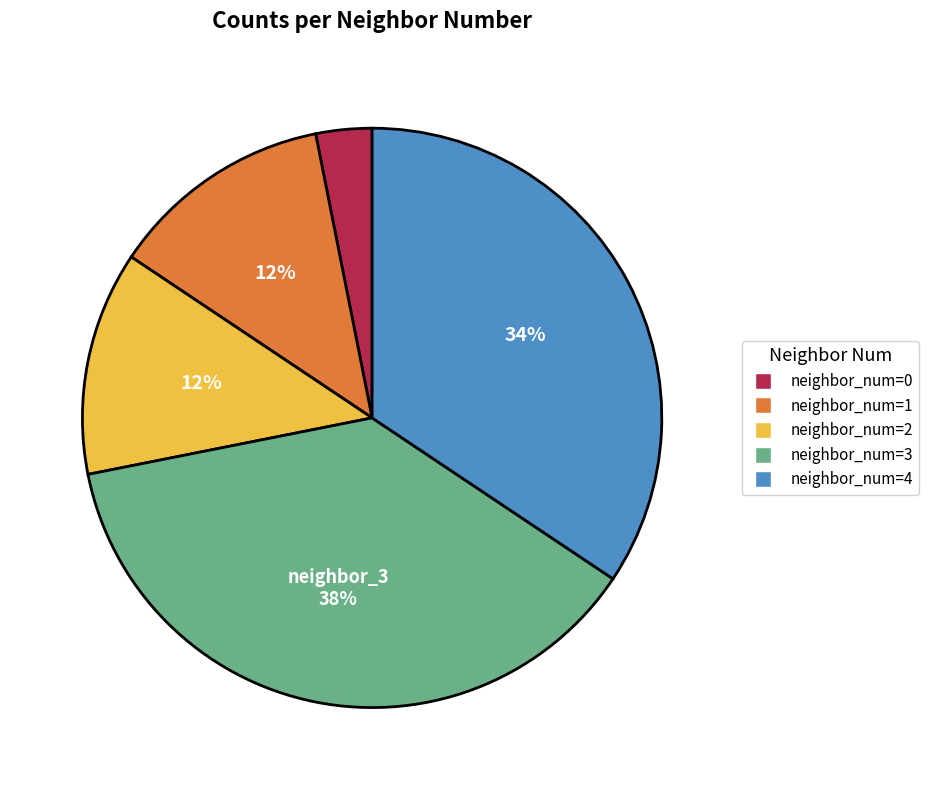

How many segments does this pie chart have?

5